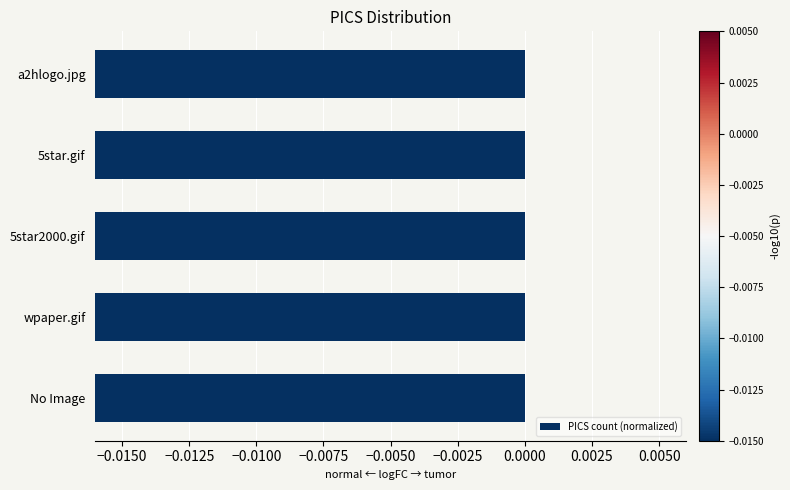

Between 5star2000.gif and No Image, which is larger?

5star2000.gif